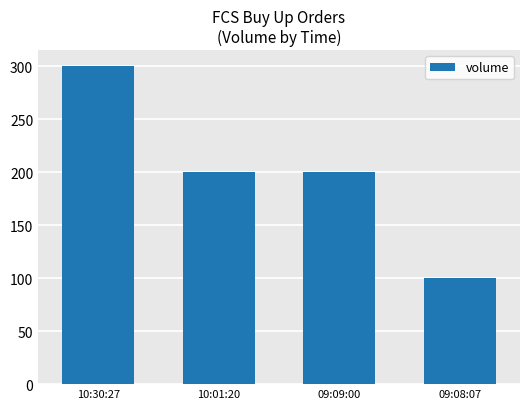

Which category has the lowest value across all series?

09:08:07